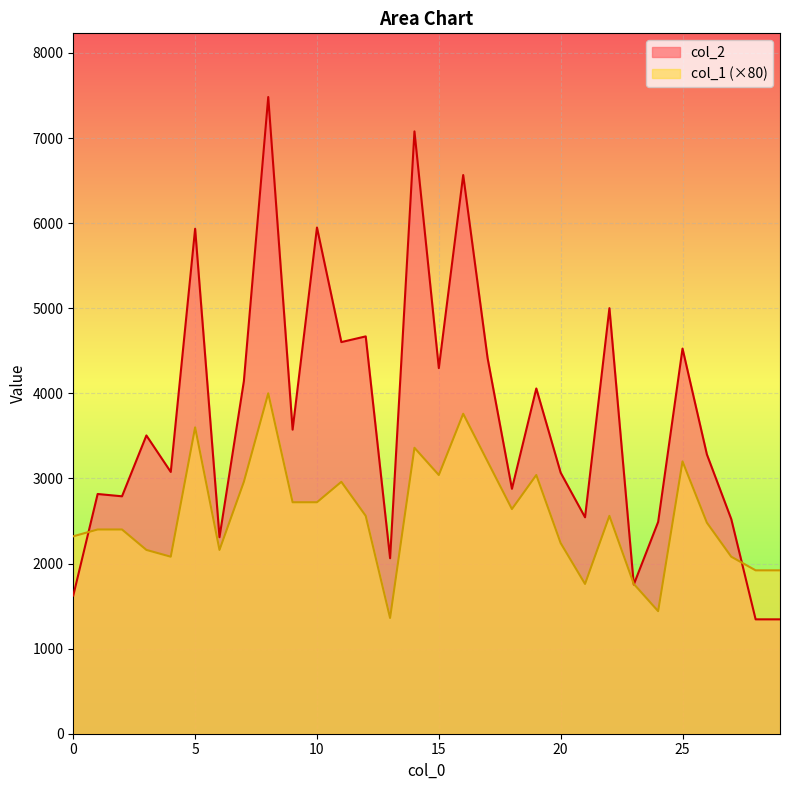

True or false: col_2 and col_1 intersect in this chart.

True